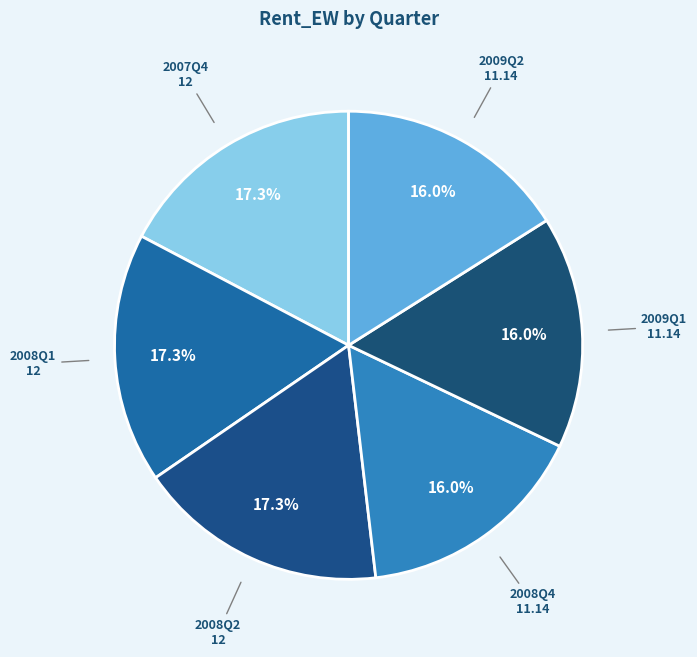

What percentage is the 2008Q2 slice, to the nearest percent?

17%